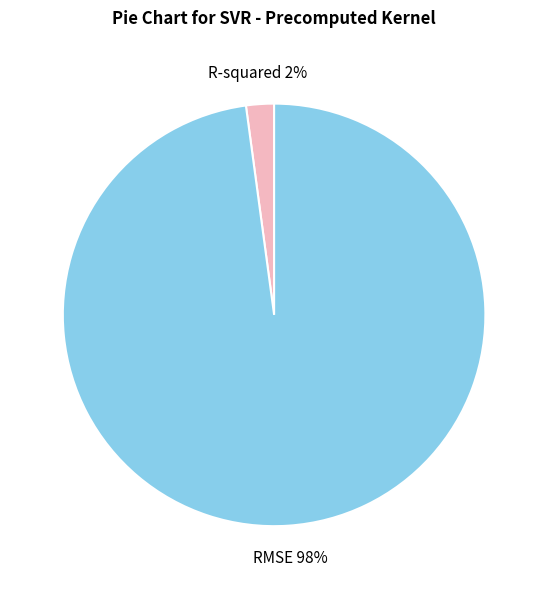

To the nearest percent, what percentage of the pie is RMSE?

98%